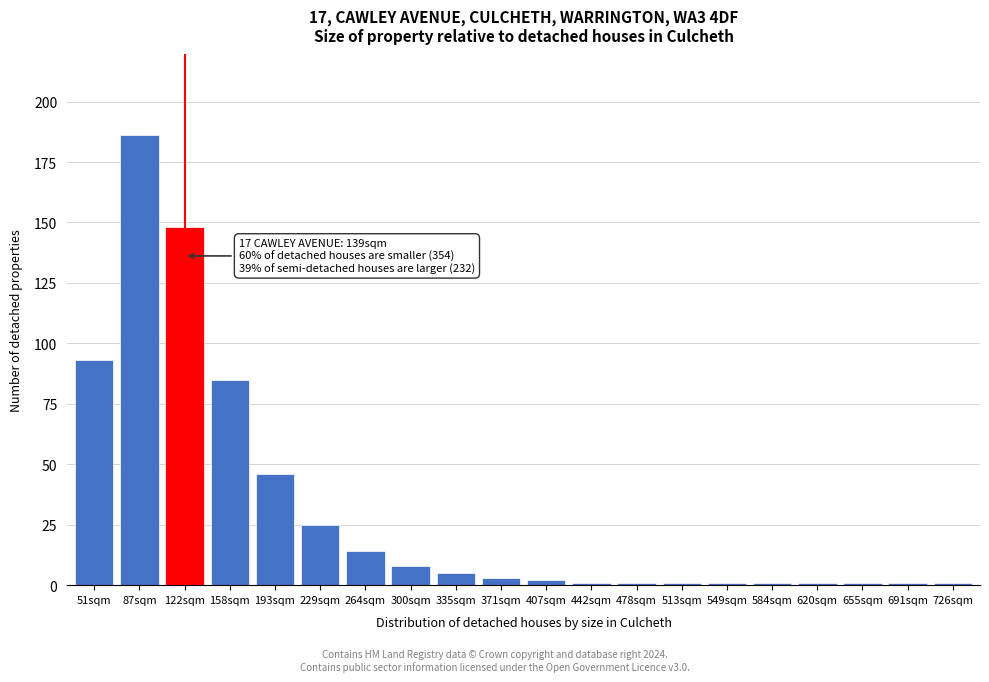

Reading right to left, list all the values displayed in this chart.

1	1	1	1	1	1	1	1	1	2	3	5	8	14	25	46	85	148	186	93